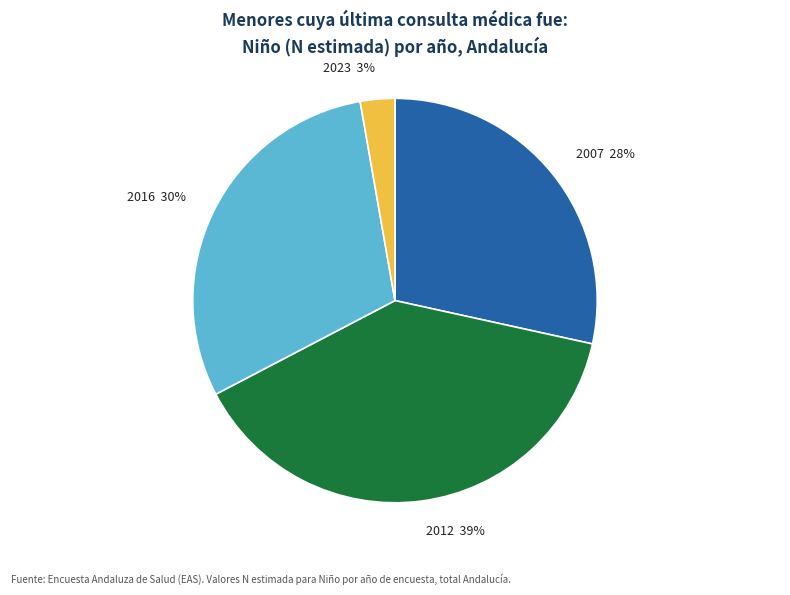

Is there a majority slice in this chart?

No